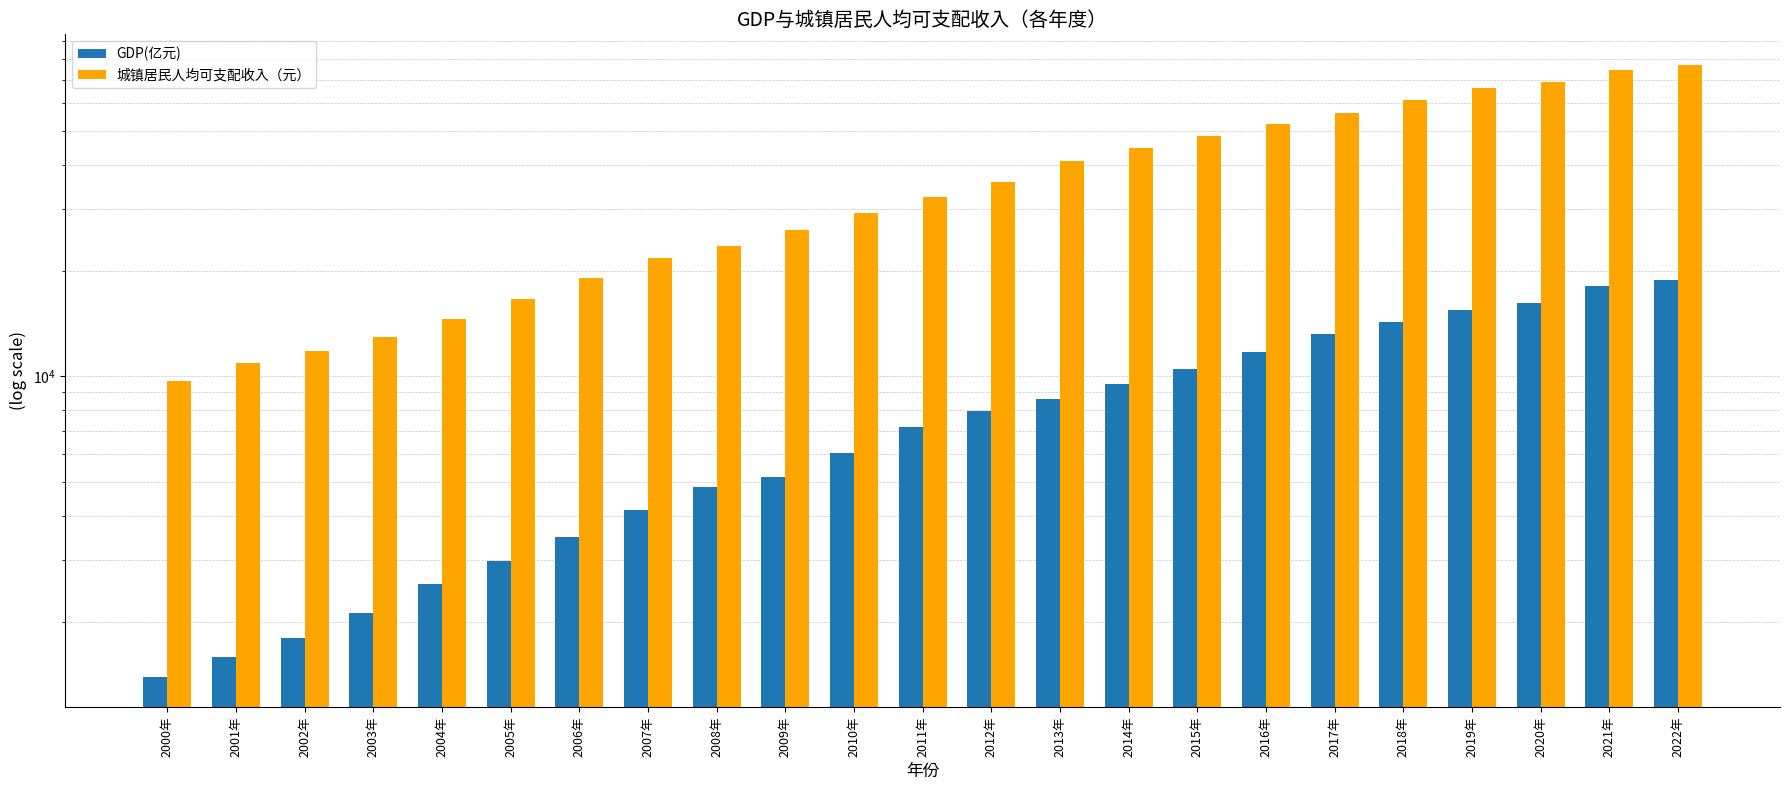

What is the value of the GDP(亿元) bar at the 13th from the left?

7968.6